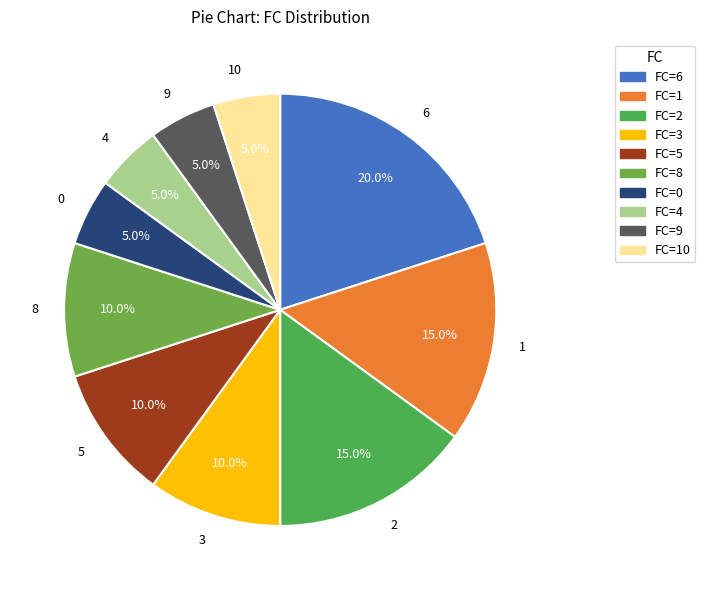

Combined, do 9 and 5 account for over 50%?

No